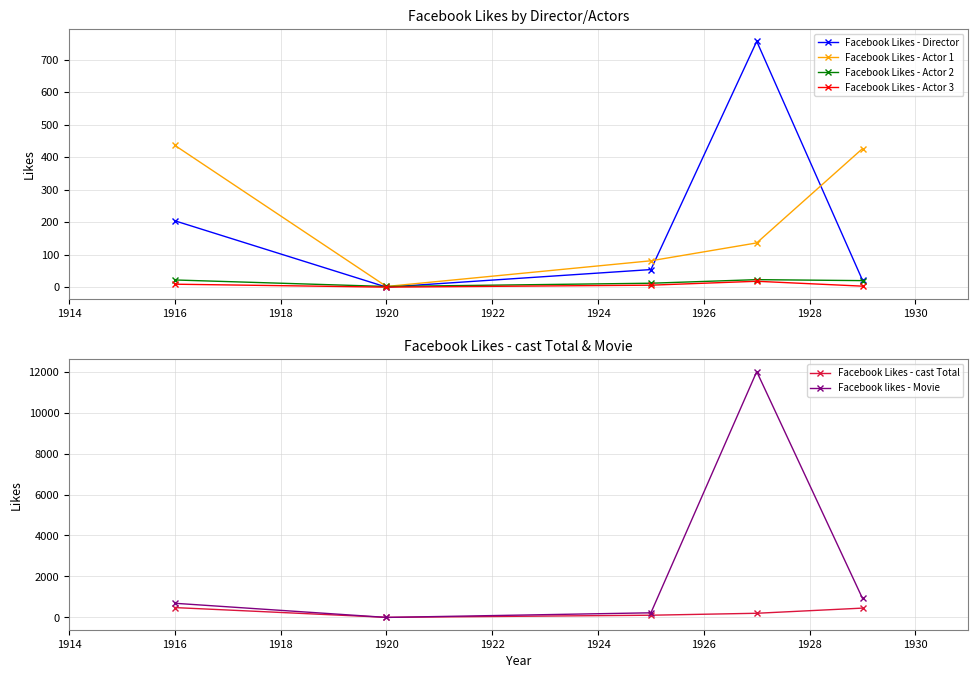

True or false: Facebook likes - Movie has more than 2 interior local peaks.

False